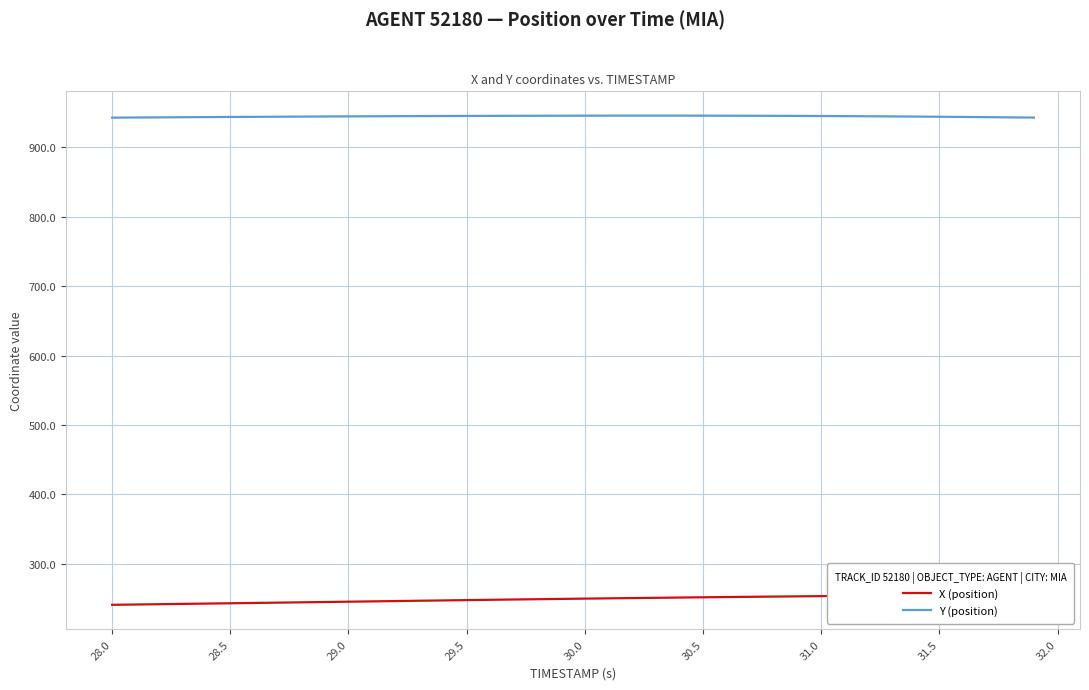

Reading left to right, what are all the values shown in this chart?

X (position): 241.1	241.5	241.9	242.4	242.8	243.3	243.7	244.2	244.6	245.1	245.6	246.0	246.5	246.9	247.4	247.8	248.3	248.7	249.2	249.6	250.0	250.4	250.8	251.2	251.5	251.9	252.2	252.6	252.9	253.2	253.6	253.9	254.1	254.4	254.7	254.9	255.2	255.4	255.6	255.8
Y (position): 942.8	943.0	943.2	943.4	943.6	943.8	943.9	944.1	944.3	944.5	944.6	944.8	944.9	945.0	945.1	945.2	945.3	945.4	945.5	945.6	945.6	945.7	945.7	945.7	945.7	945.6	945.6	945.5	945.4	945.3	945.1	945.0	944.8	944.5	944.3	944.1	943.8	943.5	943.2	942.9